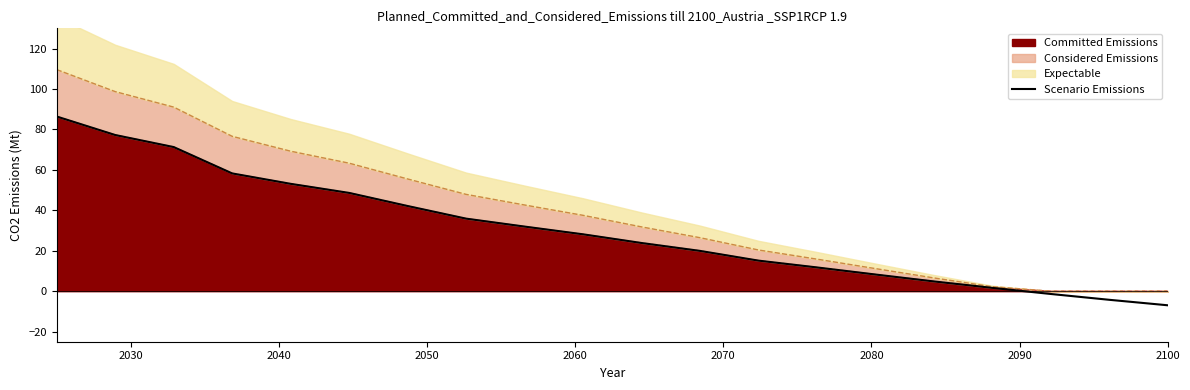

How many data points does each series have?

20